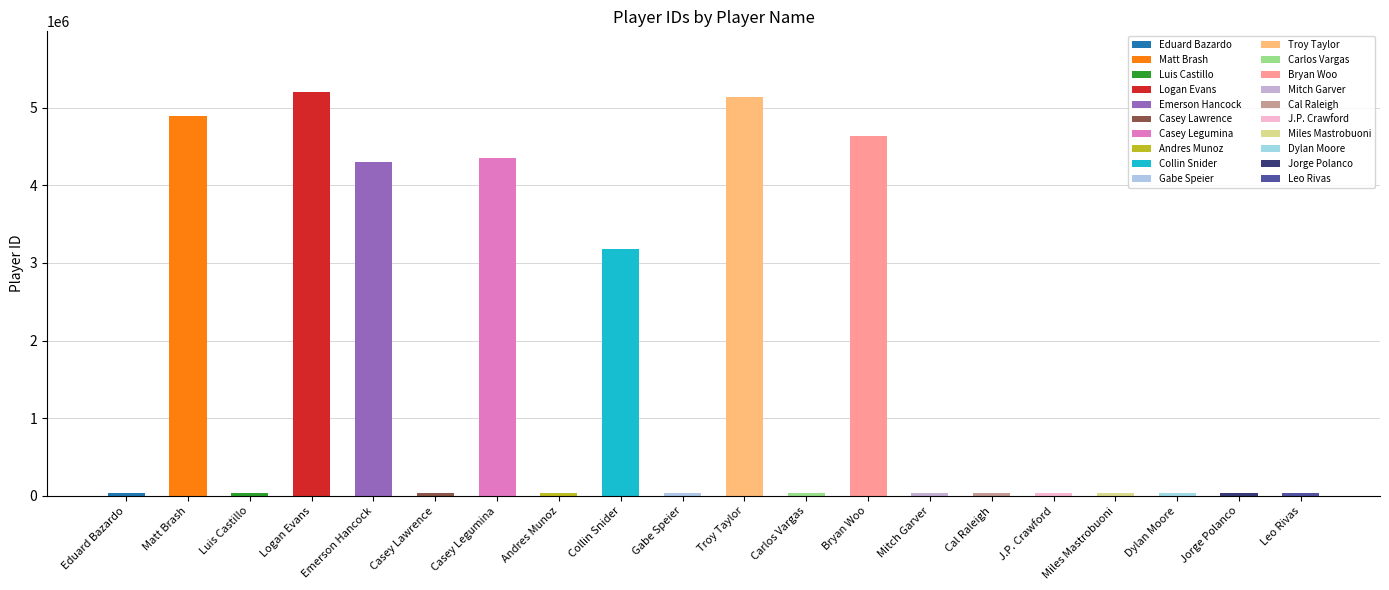

Is it true that the value at Matt Brash is 4894467?

True